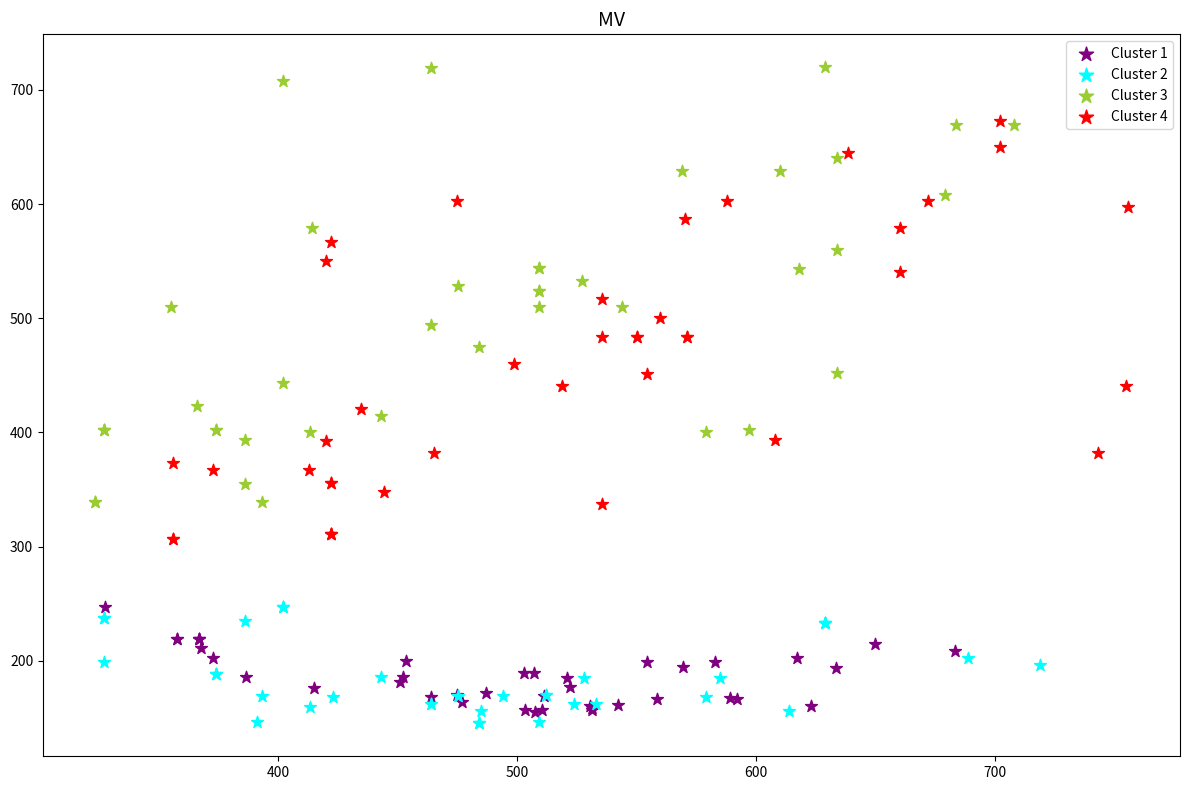

Which series has the largest Y range (max minus min)?

Cluster 3